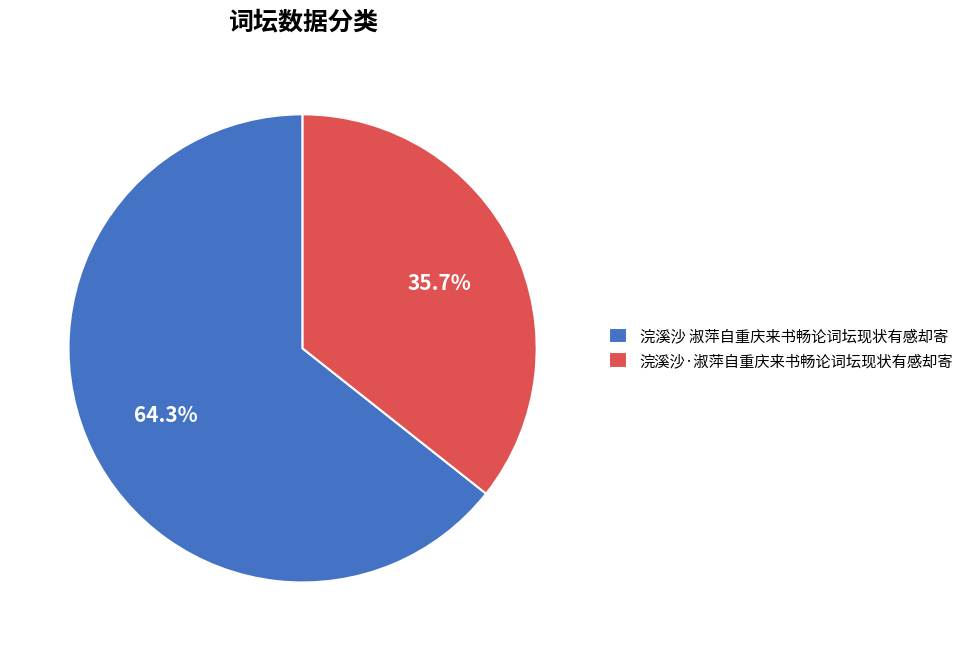

What is the majority slice?

浣溪沙 淑萍自重庆来书畅论词坛现状有感却寄